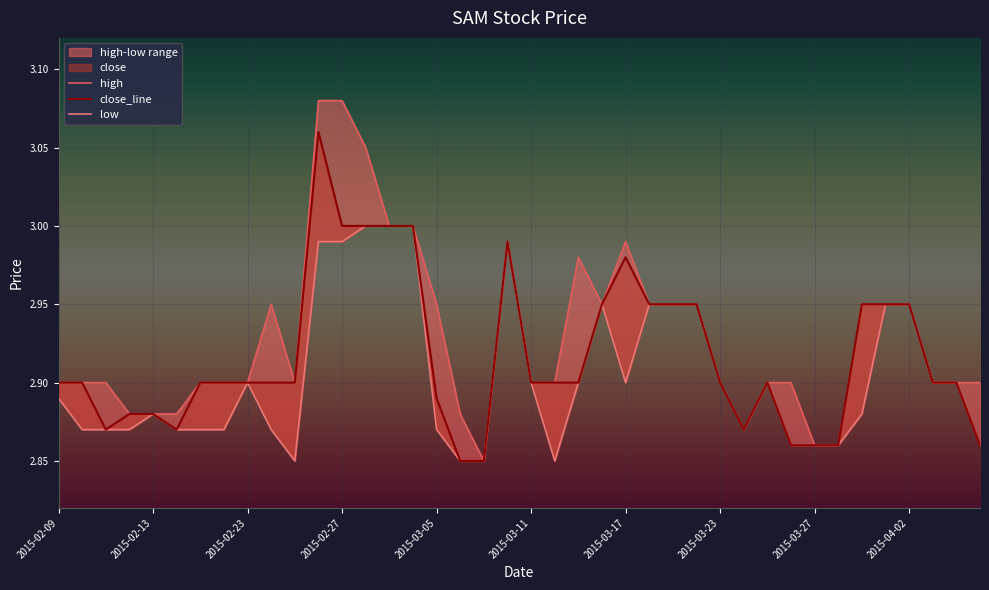

Does the chart display data point markers on the line(s)?

No